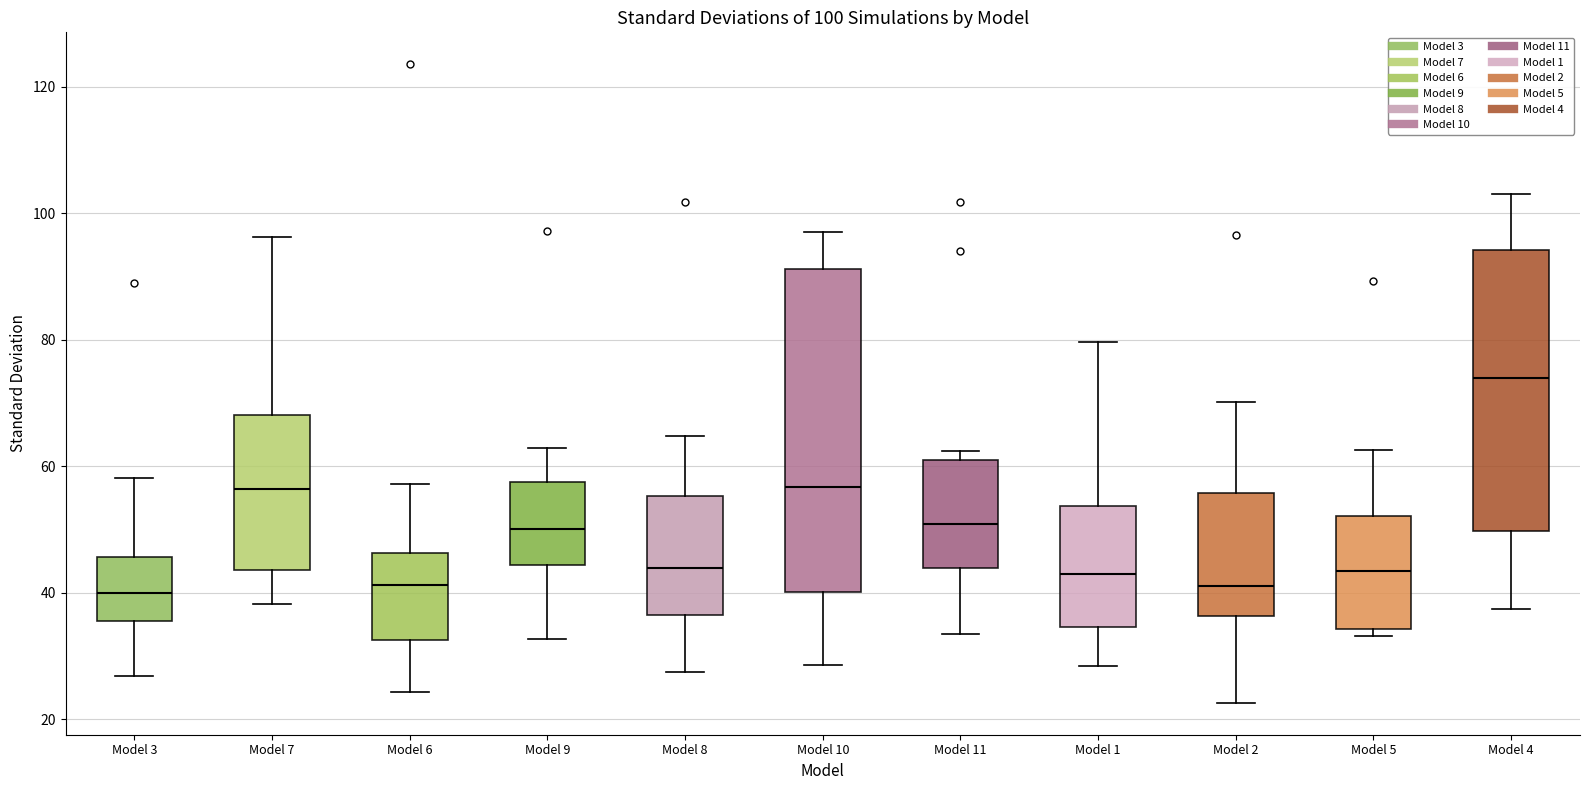

Which box is the tallest, from its lower edge to its upper edge?

Model 10